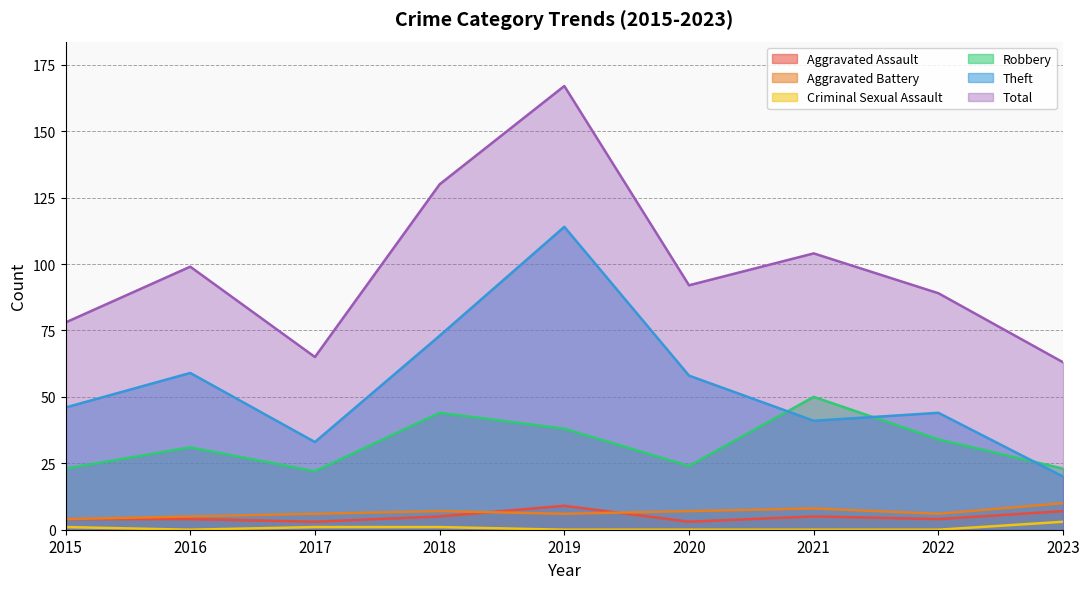

What is the difference between the highest and lowest values at 2021?

104